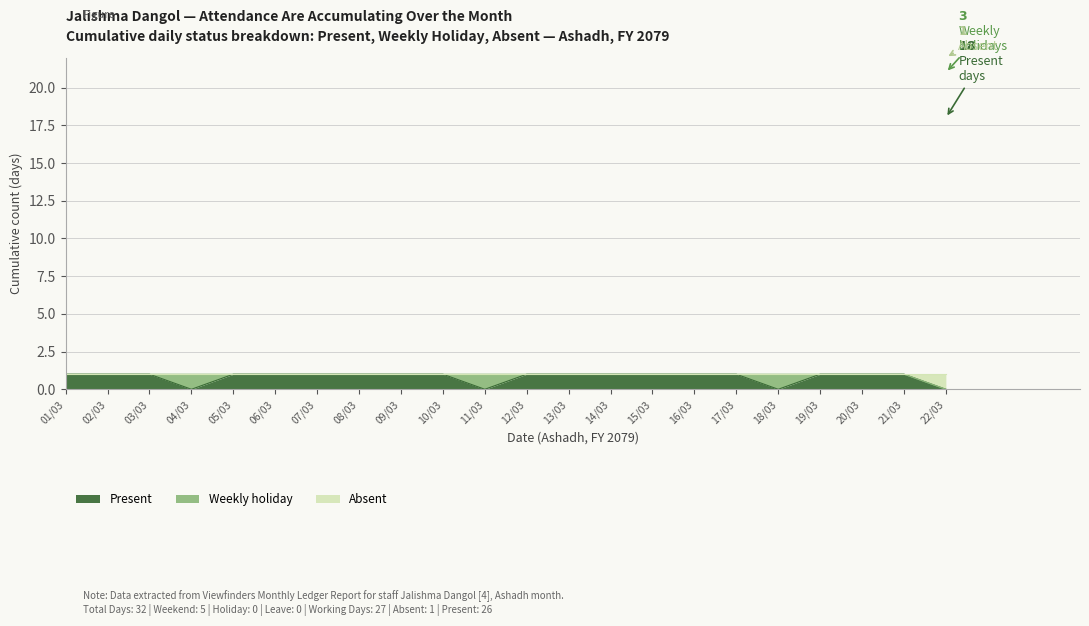

True or false: Present has a value of 1 at 16/03.

True